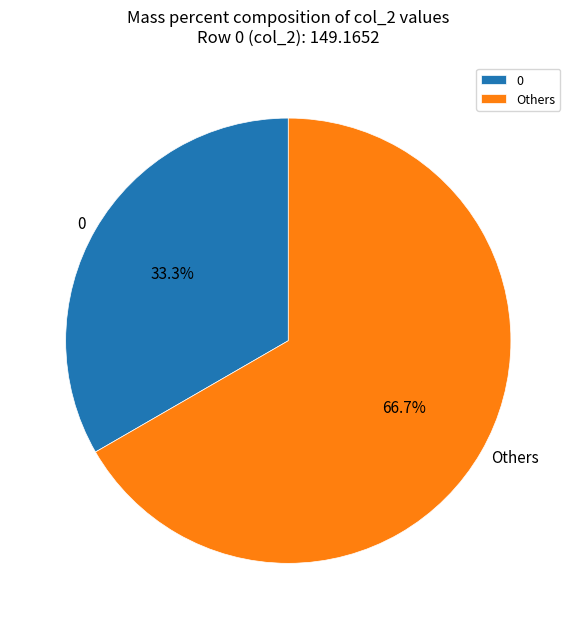

How many segments does this pie chart have?

2